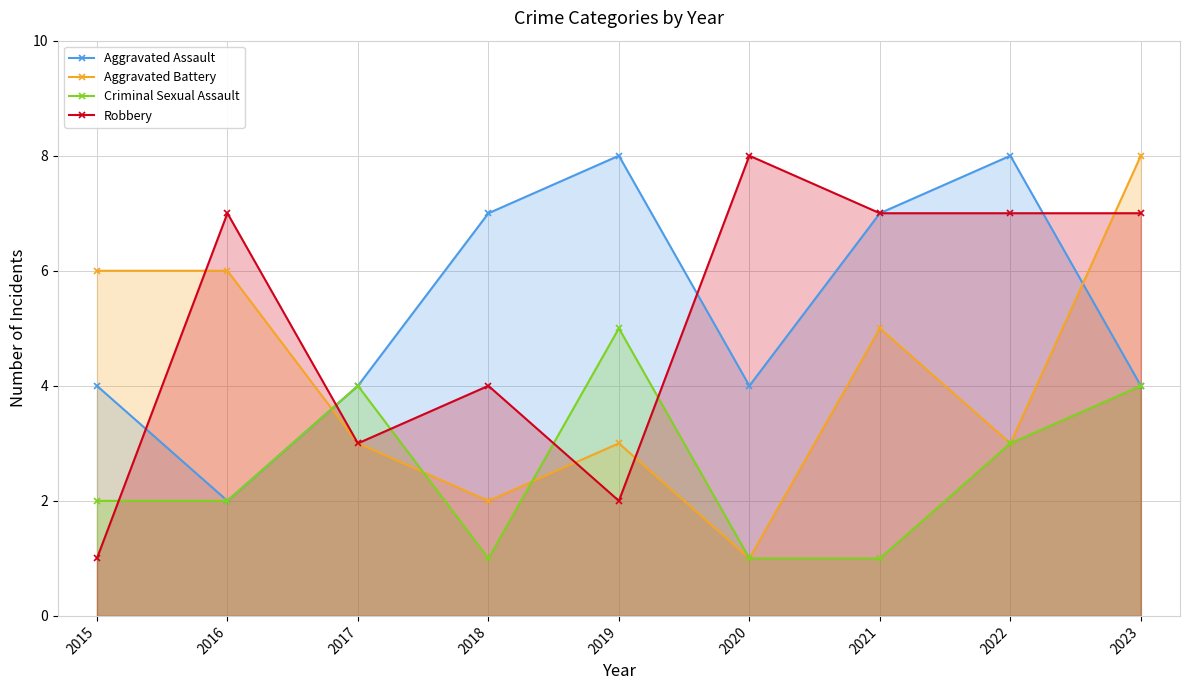

Is the value of Robbery at 2022 greater than the value of Aggravated Assault at 2015?

Yes